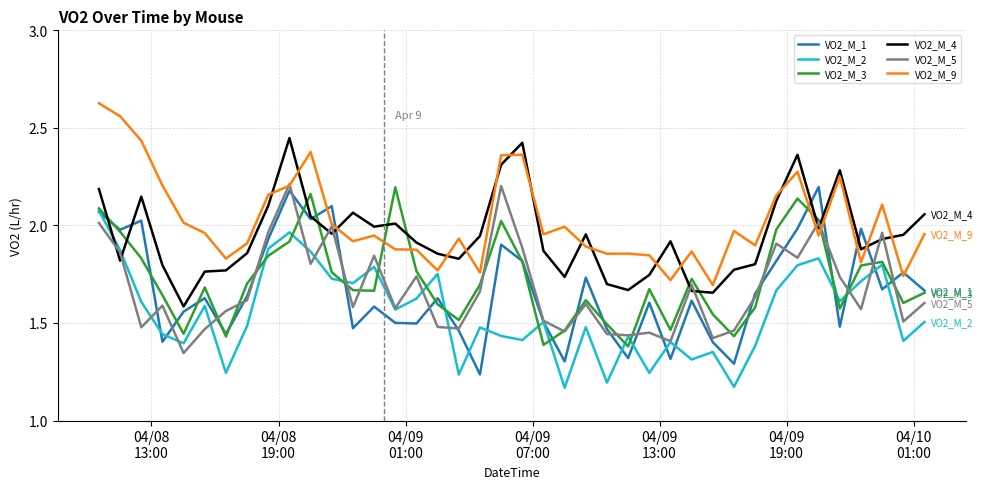

After their last crossing, which series has the higher values: VO2_M_4 or VO2_M_2?

VO2_M_4